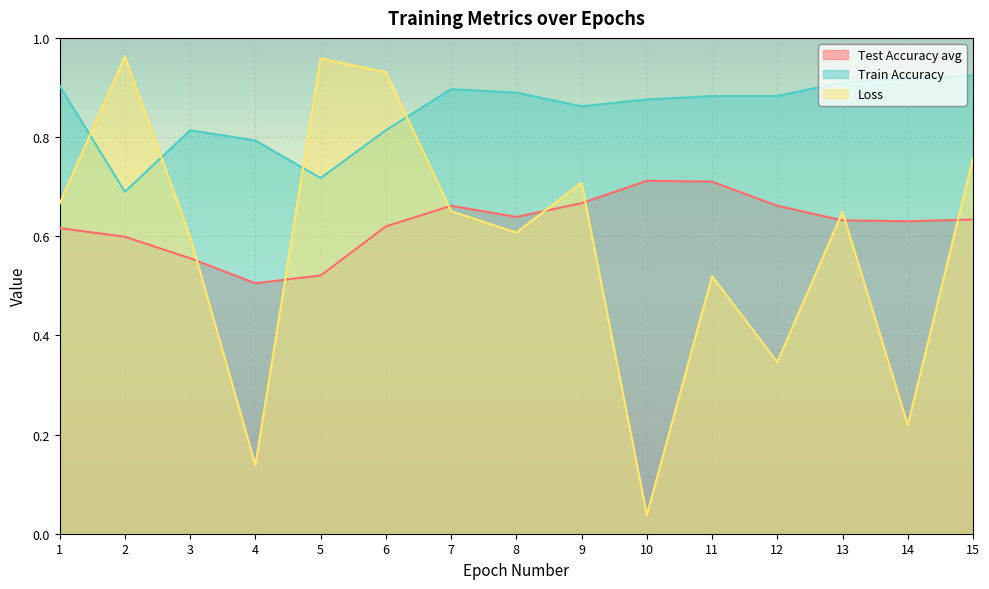

In Loss, how many points are lower than both neighbors (excluding endpoints)?

5